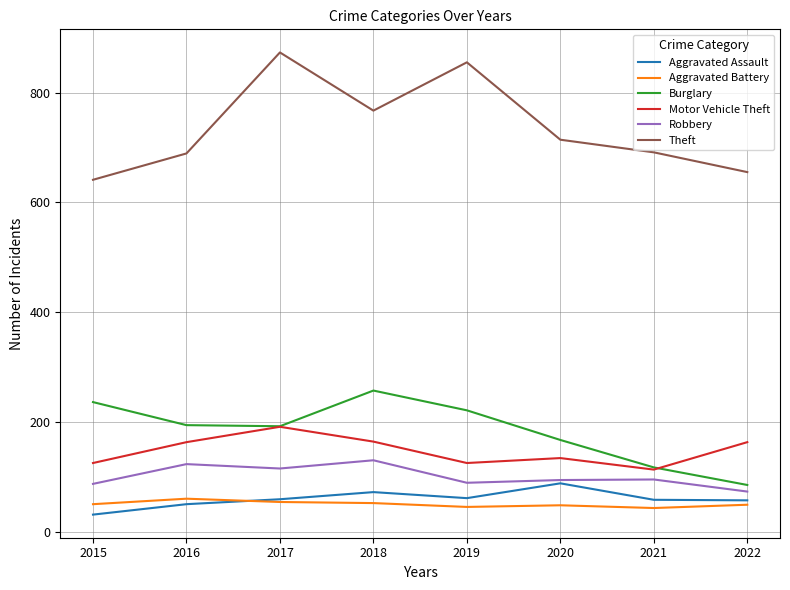

How many distinct data groups are displayed?

6